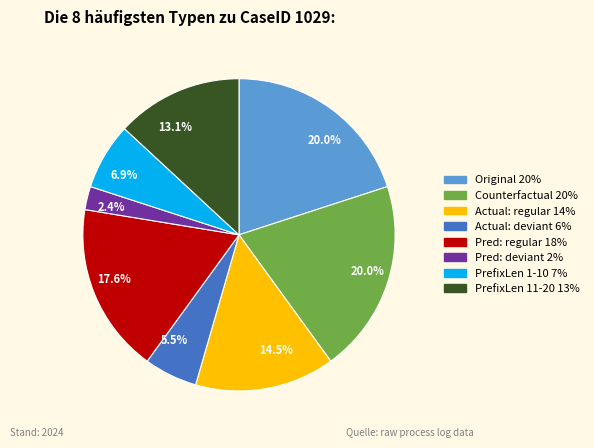

Is there a majority slice in this chart?

No